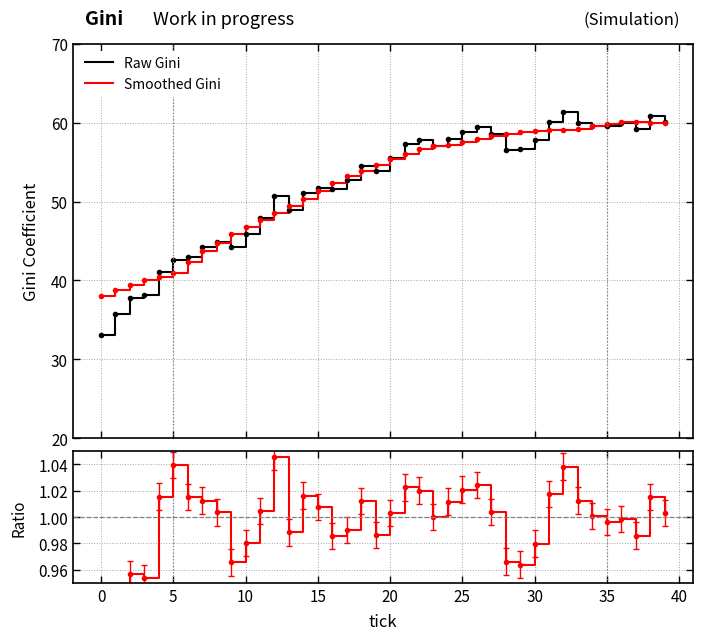

Which series has the largest total across all categories?

Smoothed Gini